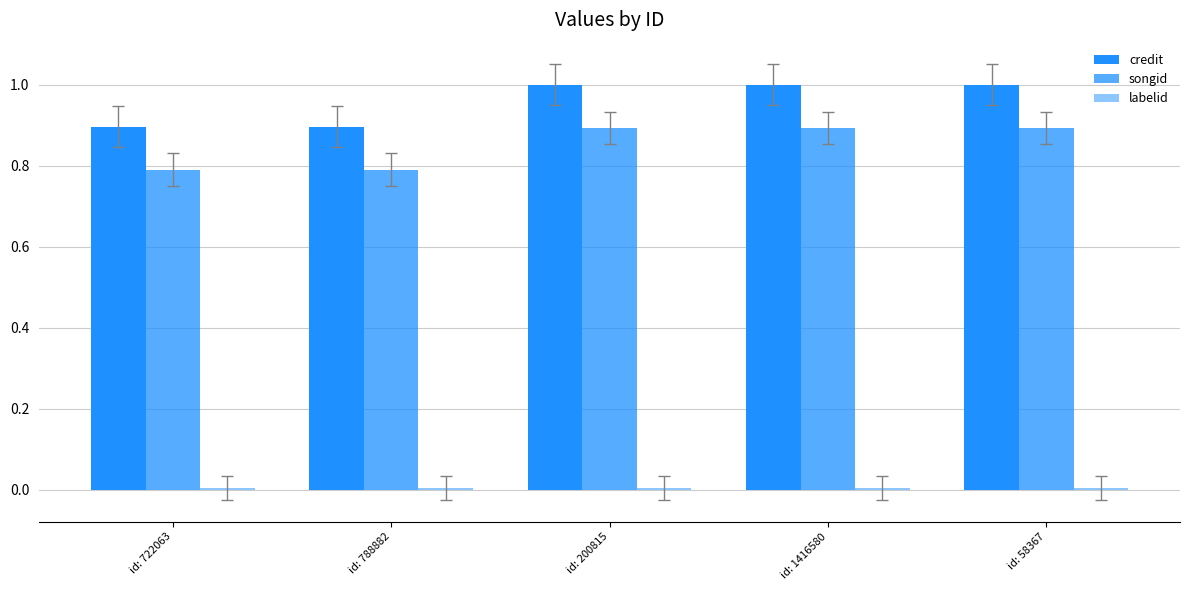

Which series changed the most between id: 200815 and id: 1416580?

credit